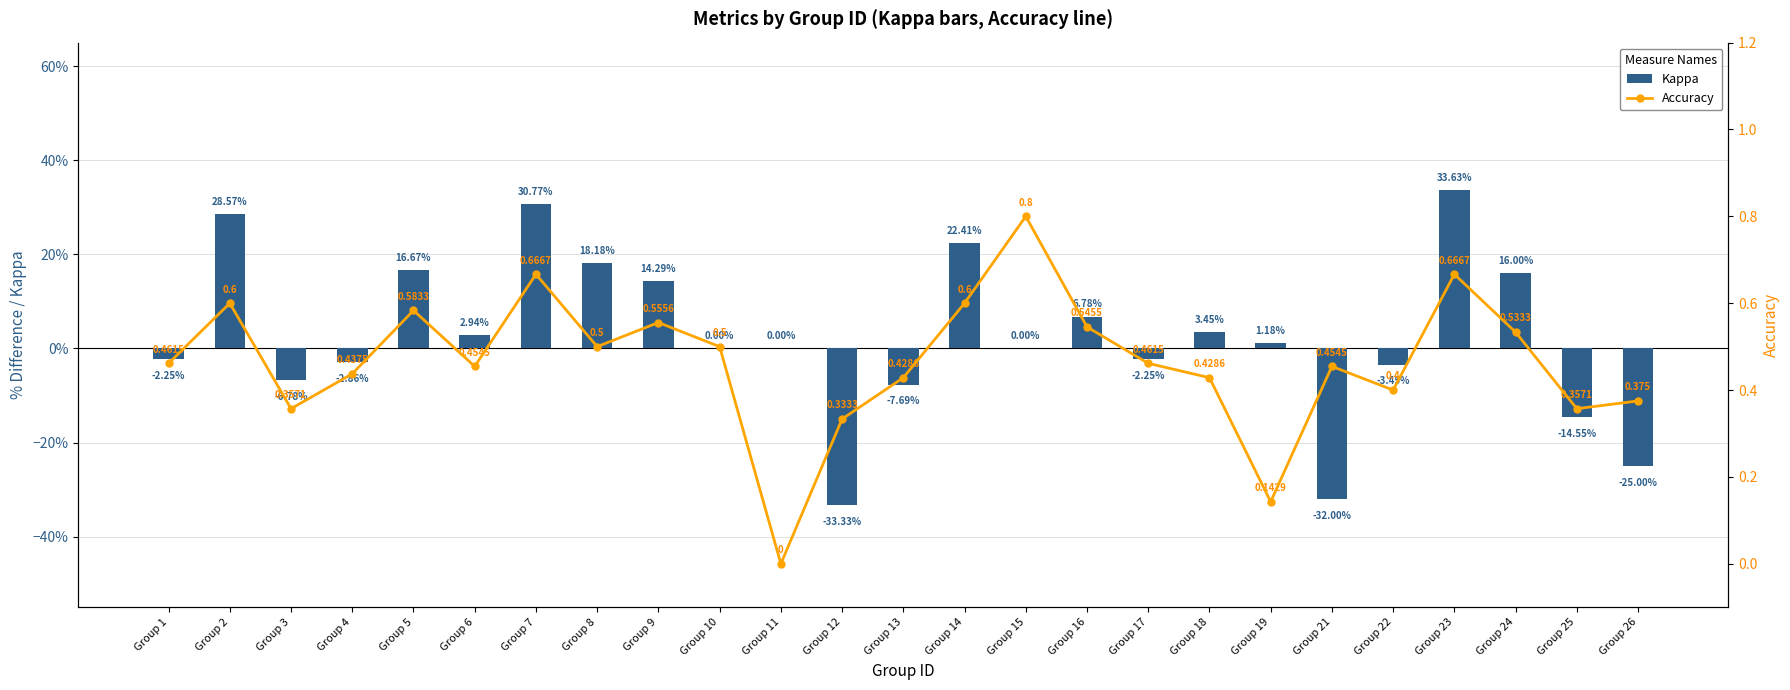

What is the maximum value for accuracy?

0.8